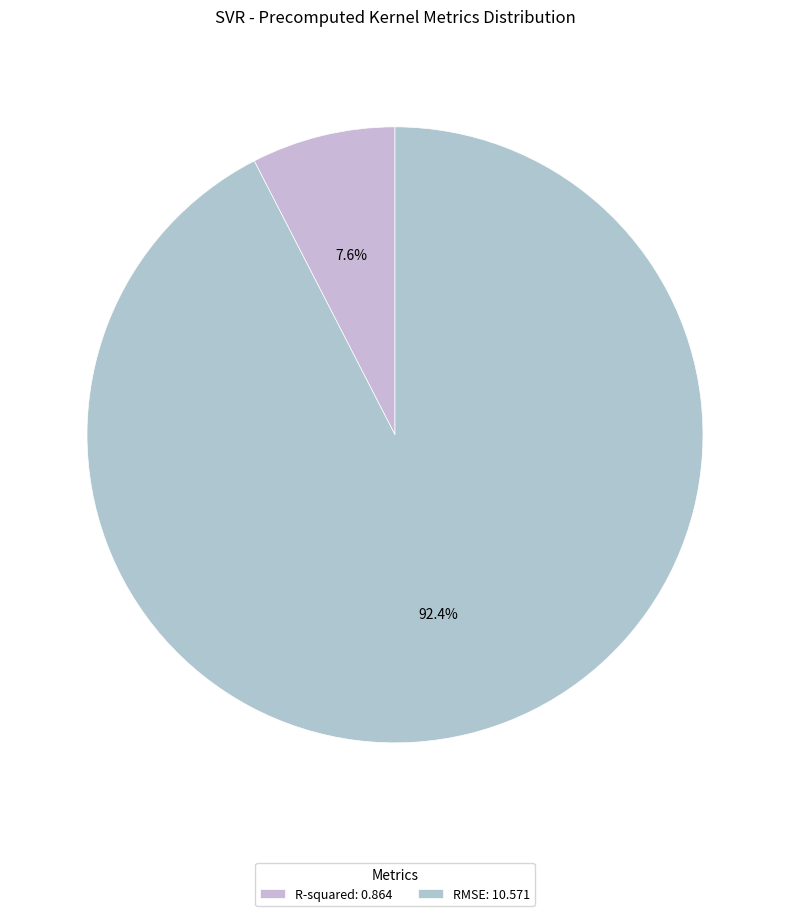

The R-squared slice represents 1% of the pie. True or false?

False